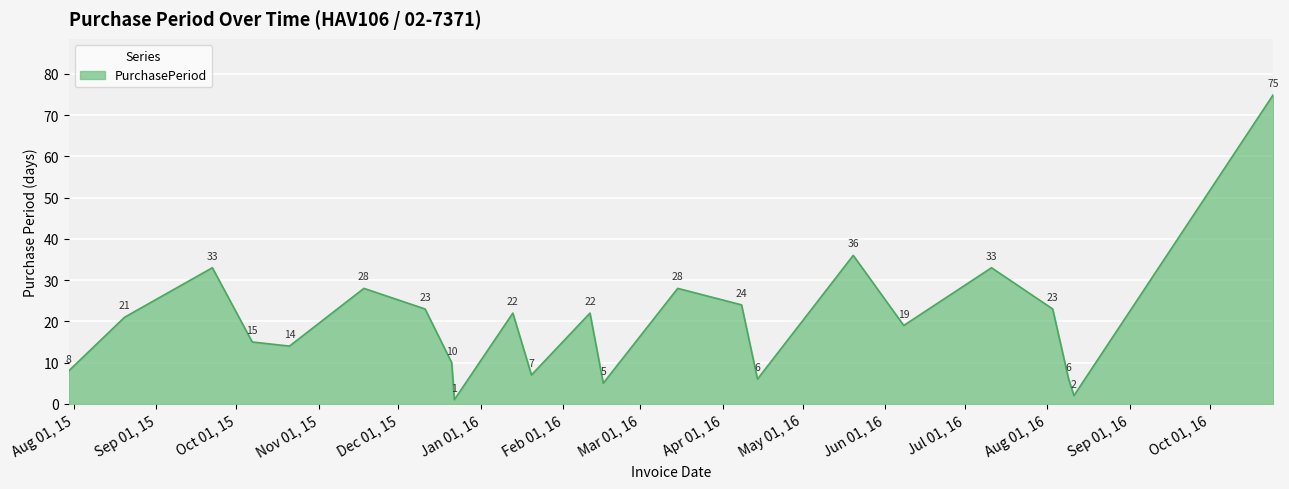

What is the maximum value shown in the chart?

75